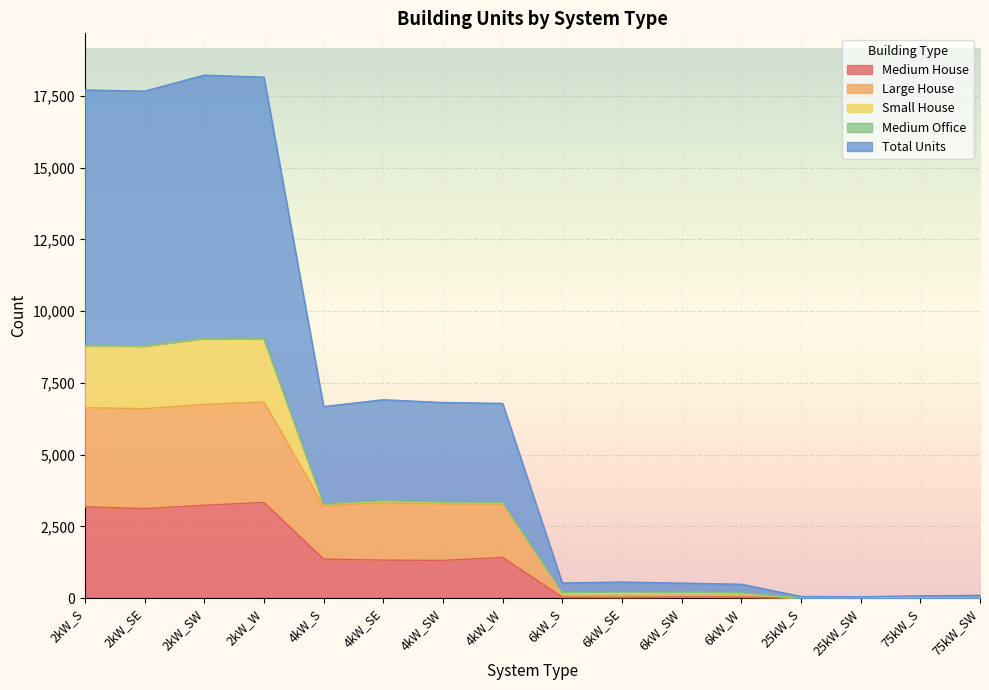

True or false: Total Units has a value of 46 at 25kW_SW.

True